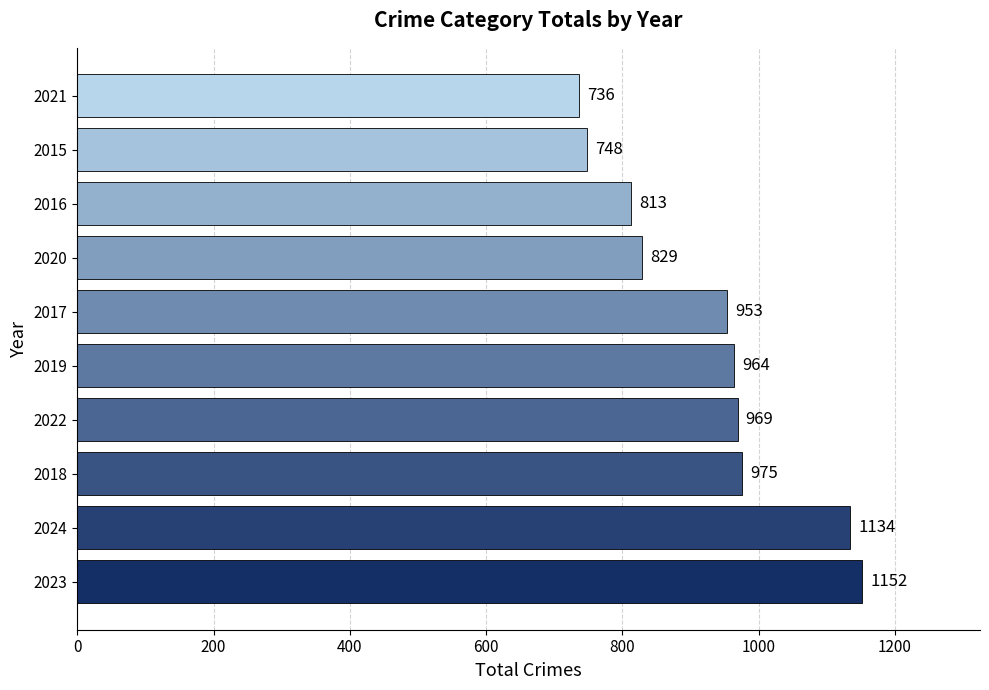

What is the sum of the values at 2016 and 2022?

1782